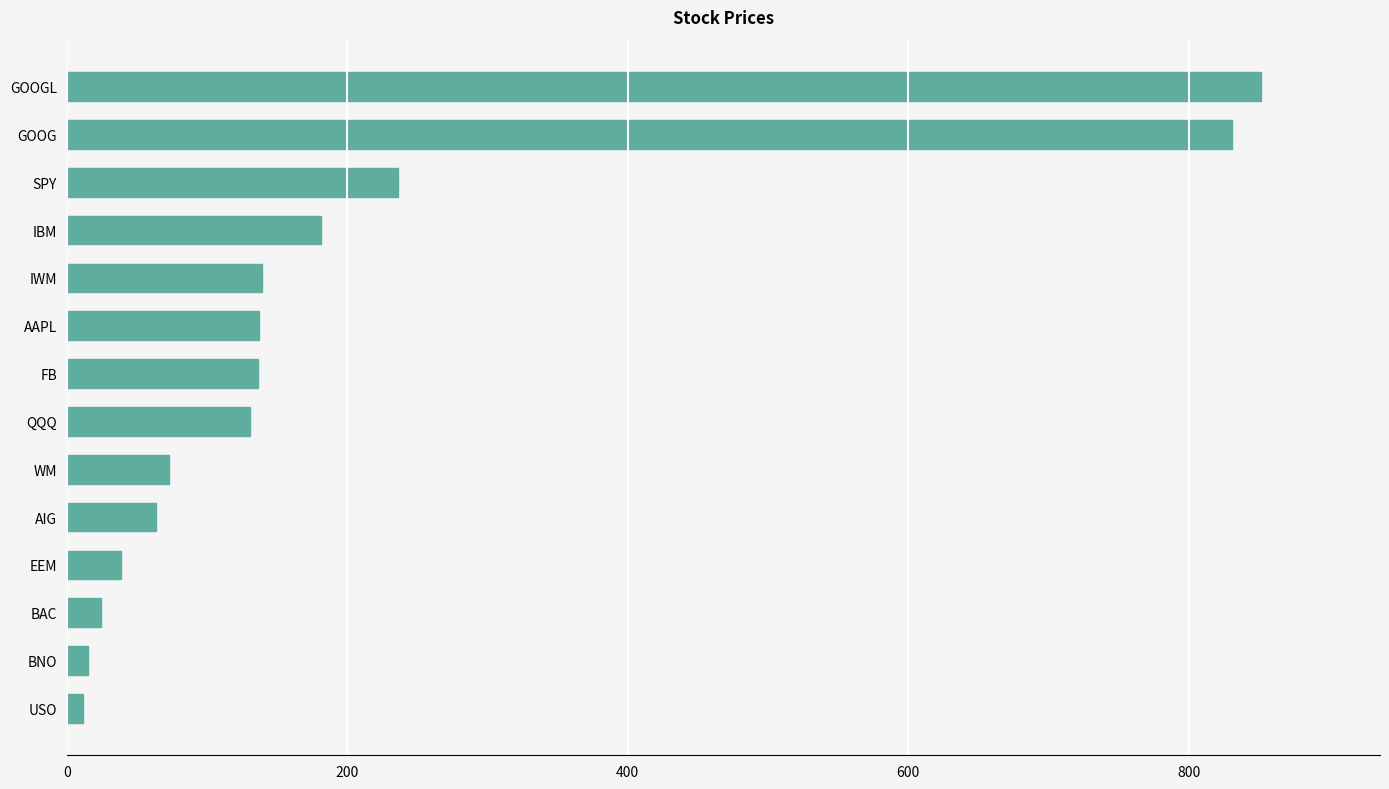

Which category has the highest value across all series?

GOOGL